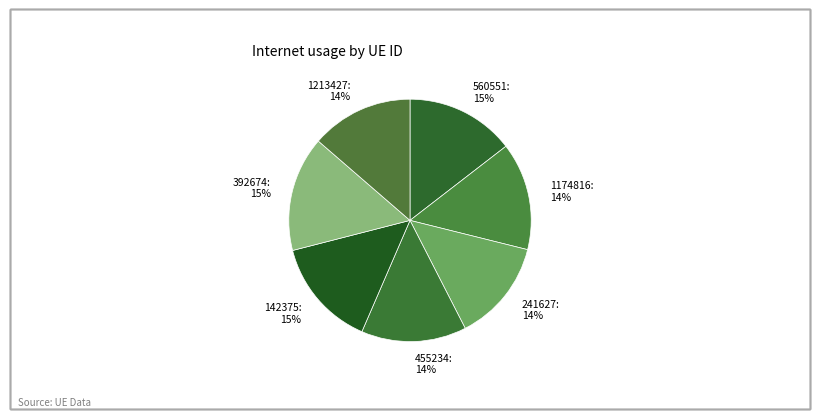

Do 1174816: 14% and 560551: 15% together represent more than half of the pie?

No